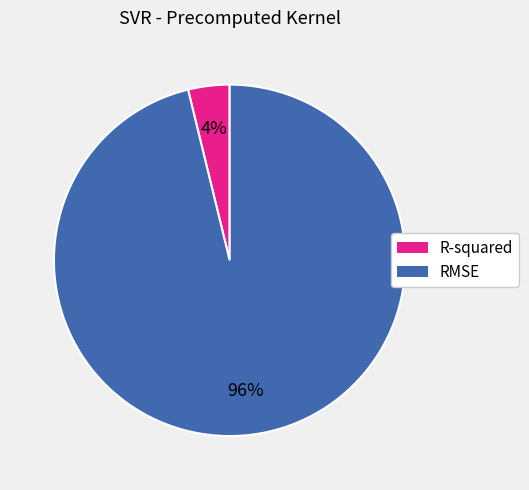

Rank the categories by value from highest to lowest.

RMSE, R-squared